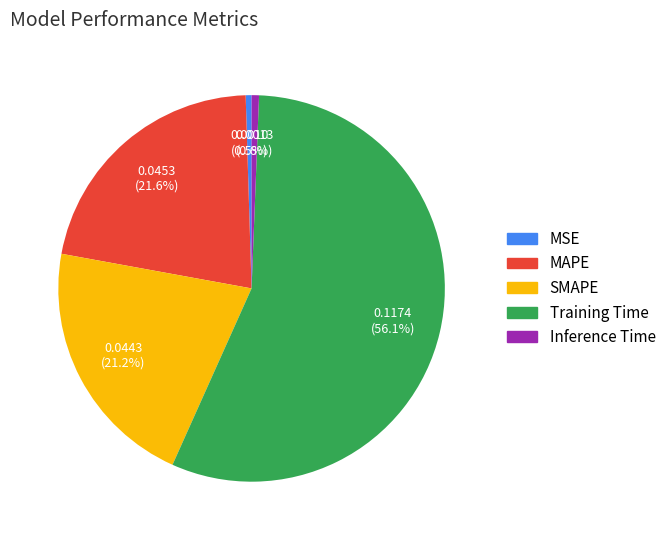

What is the total percentage of MAPE and MSE?

22.1%